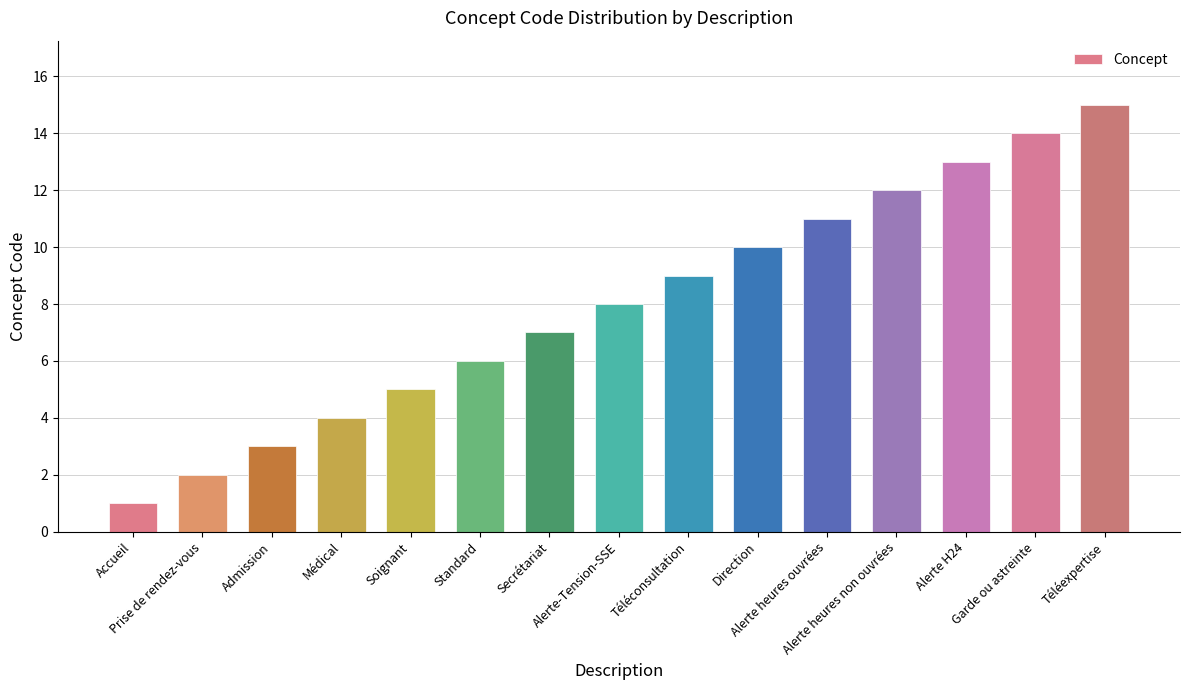

How many bars are there in total?

15